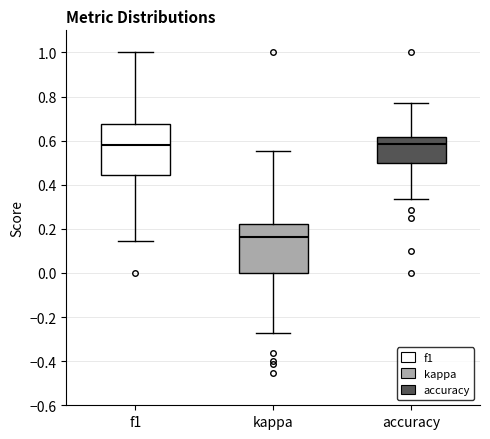

Where does the upper whisker of the box for kappa end on the y-axis? The values are not printed on the chart, so give them approximately, as read against the axis.

0.56